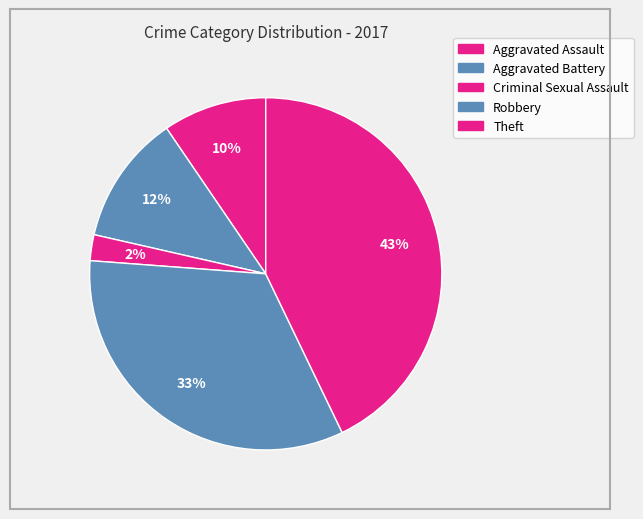

To the nearest percent, what is the average slice percentage?

20%